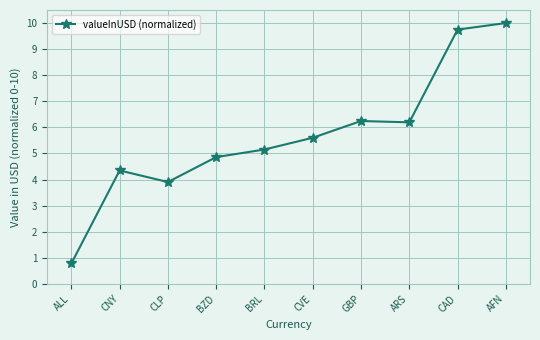

Between CNY and CAD, which is larger?

CAD